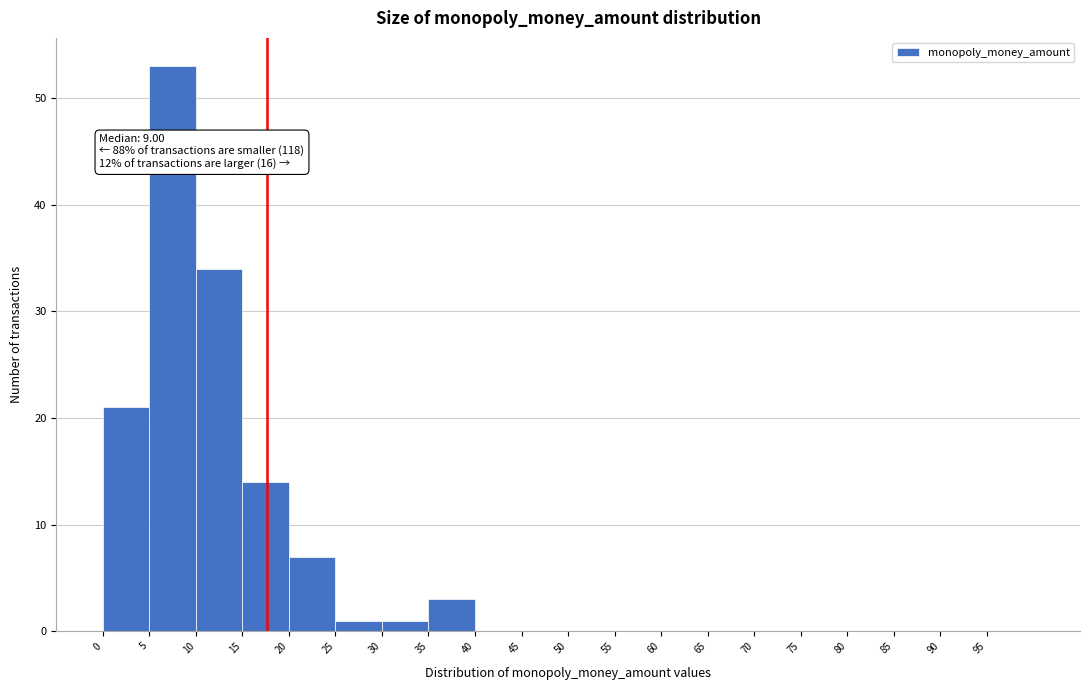

Which range on the x-axis has the tallest bar?

5 to 10